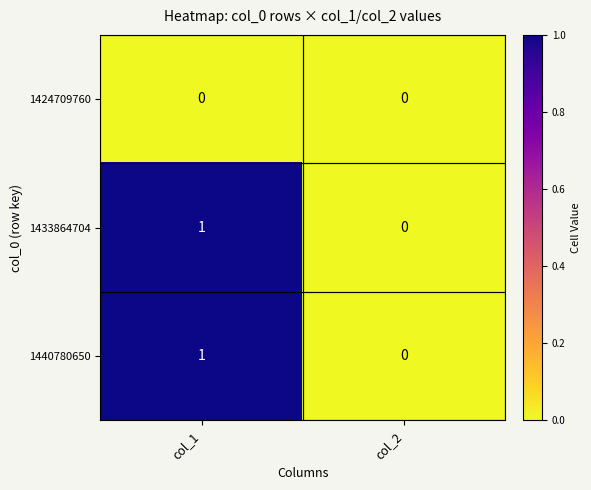

How many categories are shown in the chart?

2